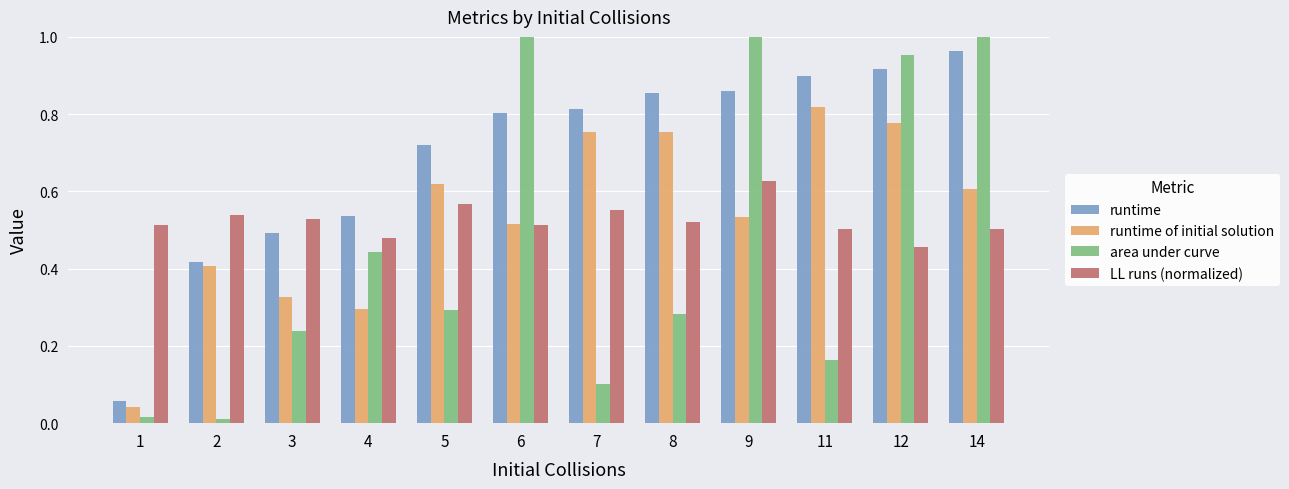

What is the difference between the highest and lowest values at 4?

0.2